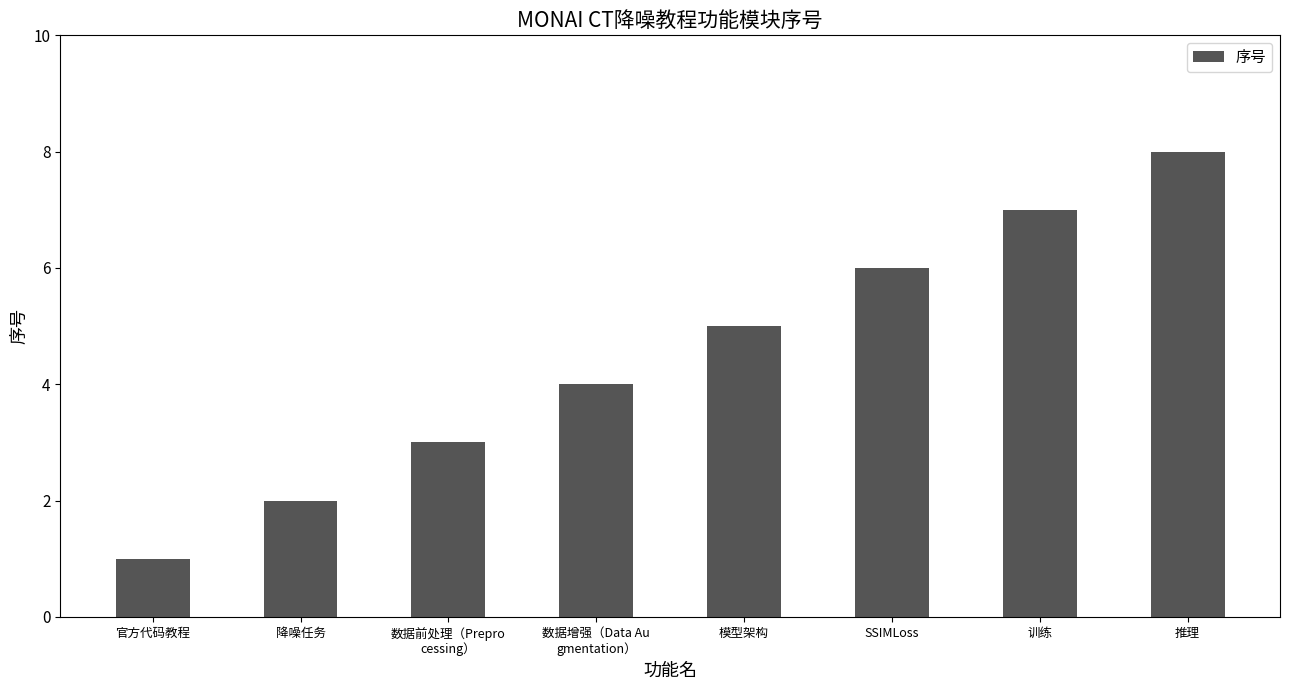

Reading left to right, transcribe all the data shown in this chart.

官方代码教程=1	降噪任务=2	数据前处理（Prepro
cessing）=3	数据增强（Data Au
gmentation）=4	模型架构=5	SSIMLoss=6	训练=7	推理=8